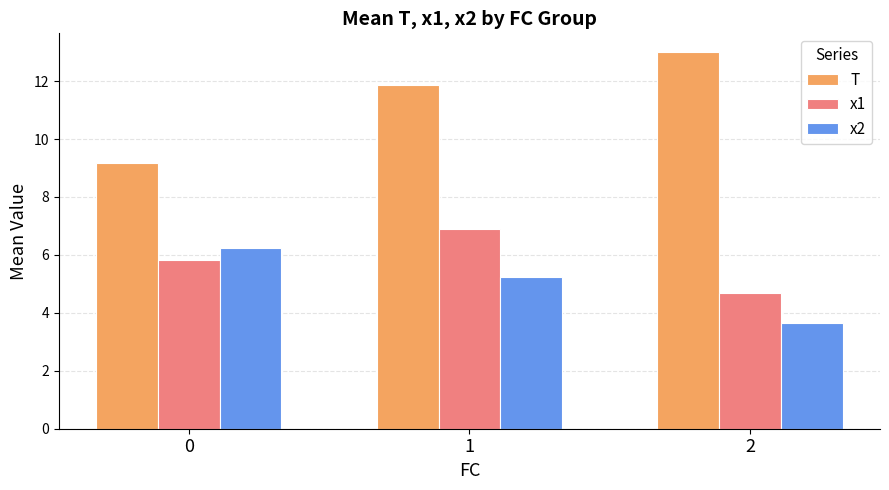

What is the value of the x2 bar at the 2nd from the left?

5.2